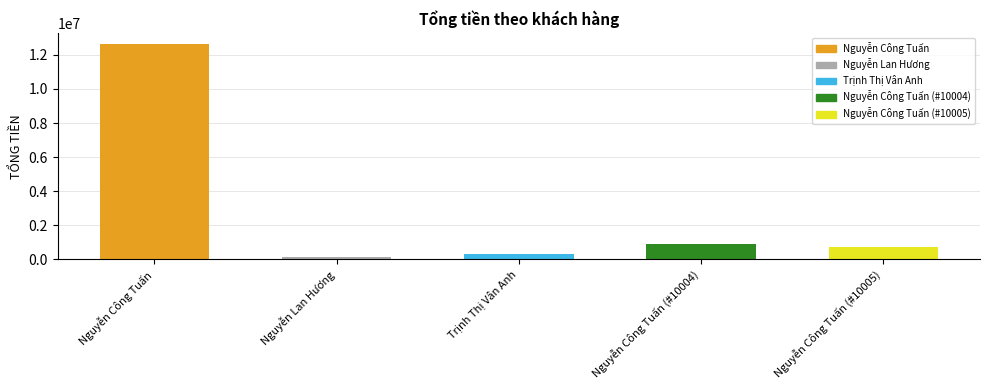

Reading left to right, list all the values displayed in this chart.

Nguyễn Công Tuấn=12650000	Nguyễn Lan Hương=150000	Trịnh Thị Vân Anh=300000	Nguyễn Công Tuấn (#10004)=900000	Nguyễn Công Tuấn (#10005)=700000